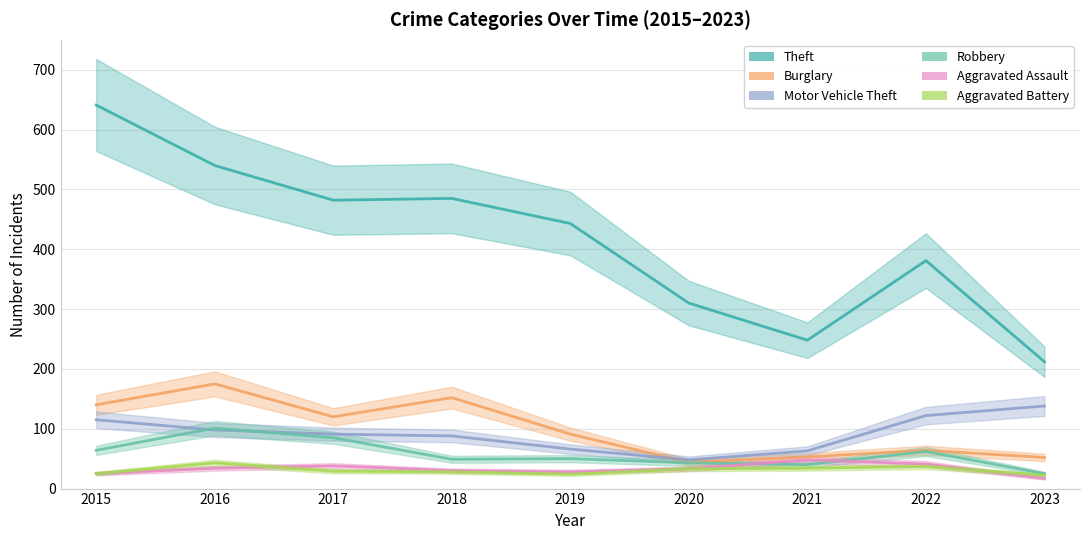

Does the chart have visible grid lines?

Yes